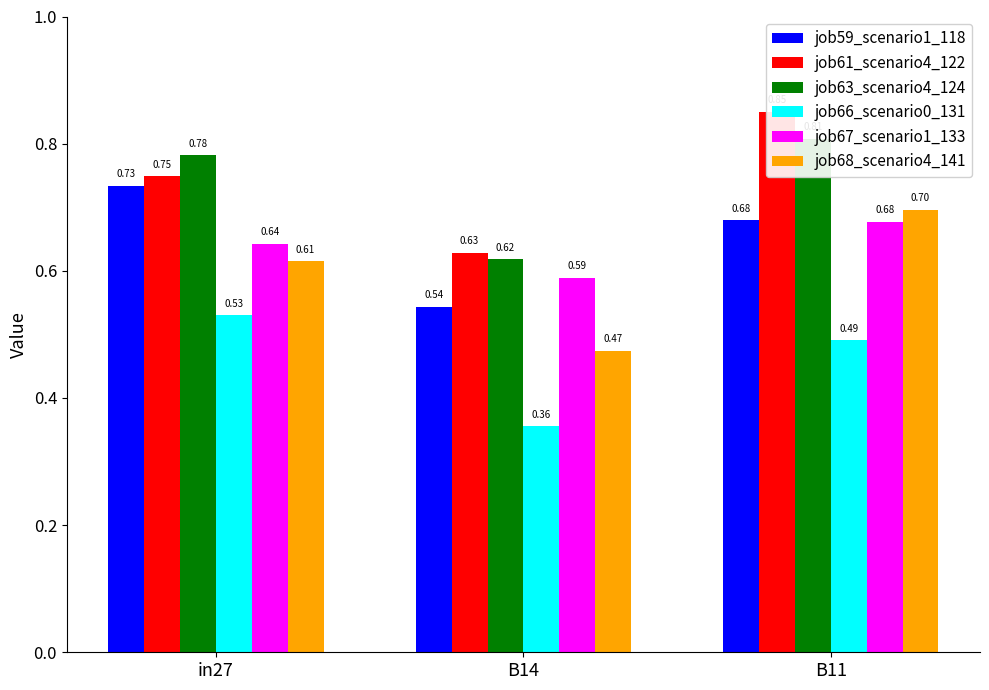

Which series changed the most between B14 and B11?

job68_scenario4_141